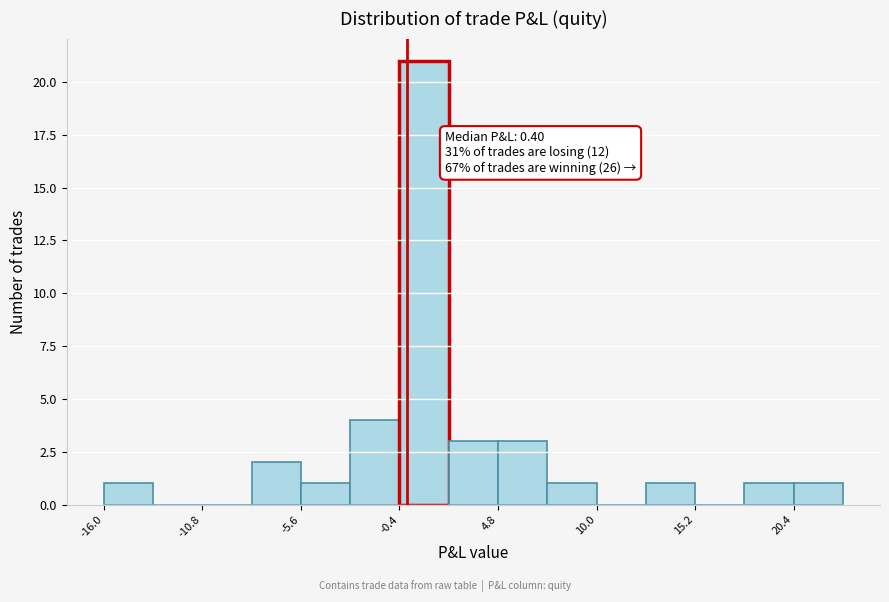

Read against the x-axis, roughly where is the centre of the tallest bar?

1